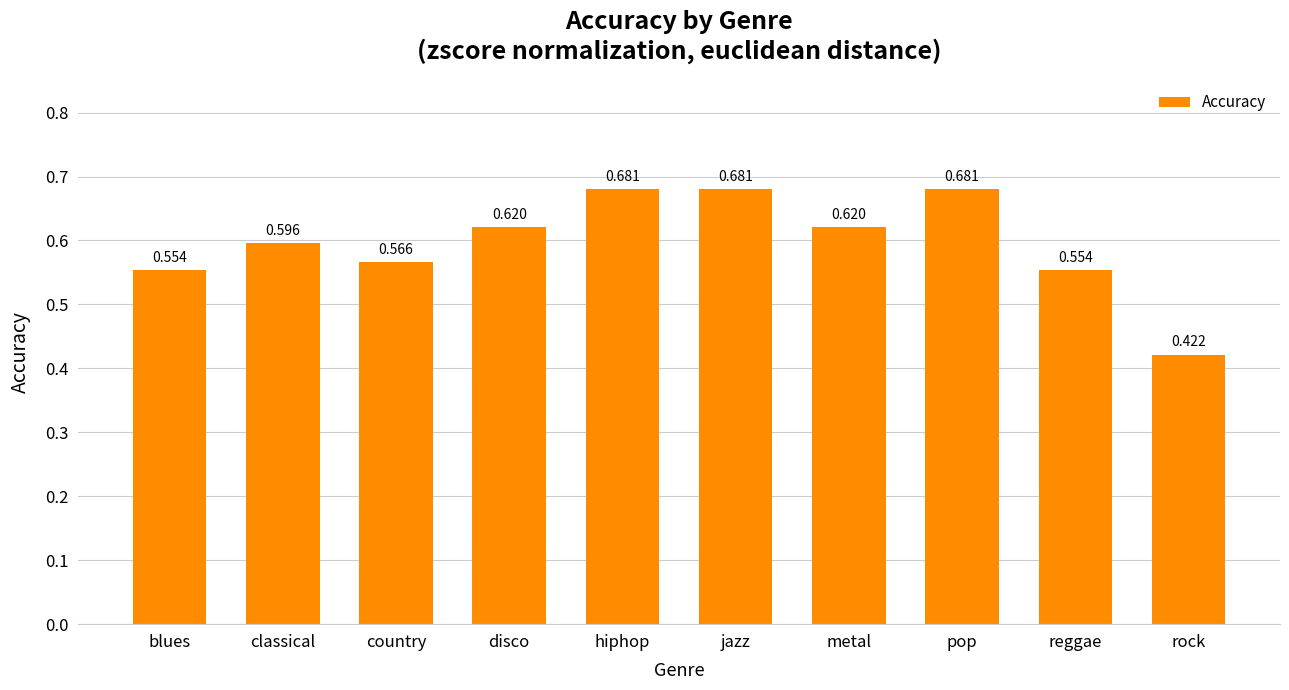

At which category does the chart reach its minimum across all series?

rock